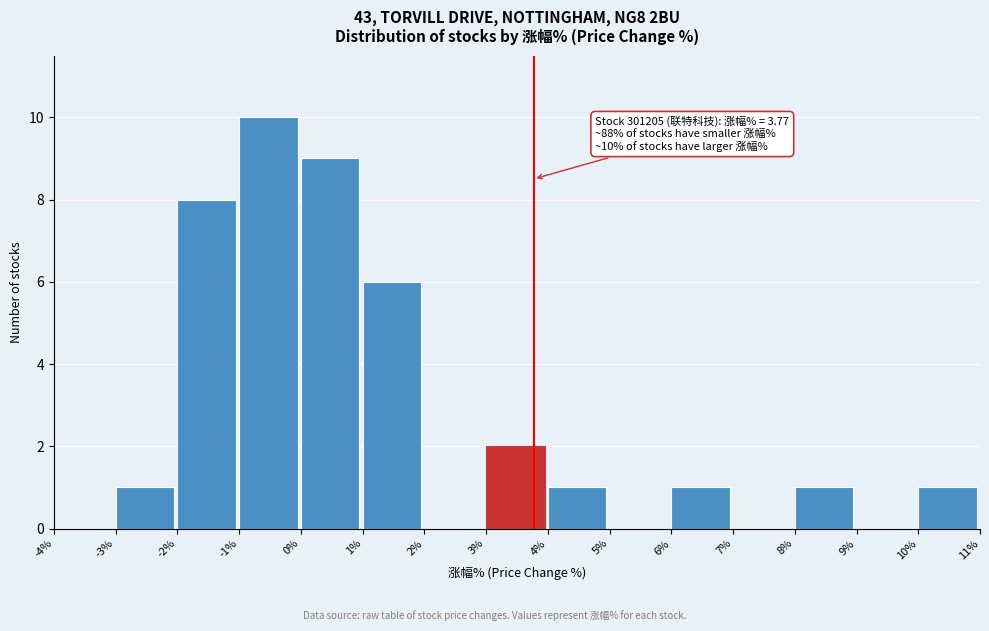

Which range on the x-axis has the tallest bar?

-1% to 0%